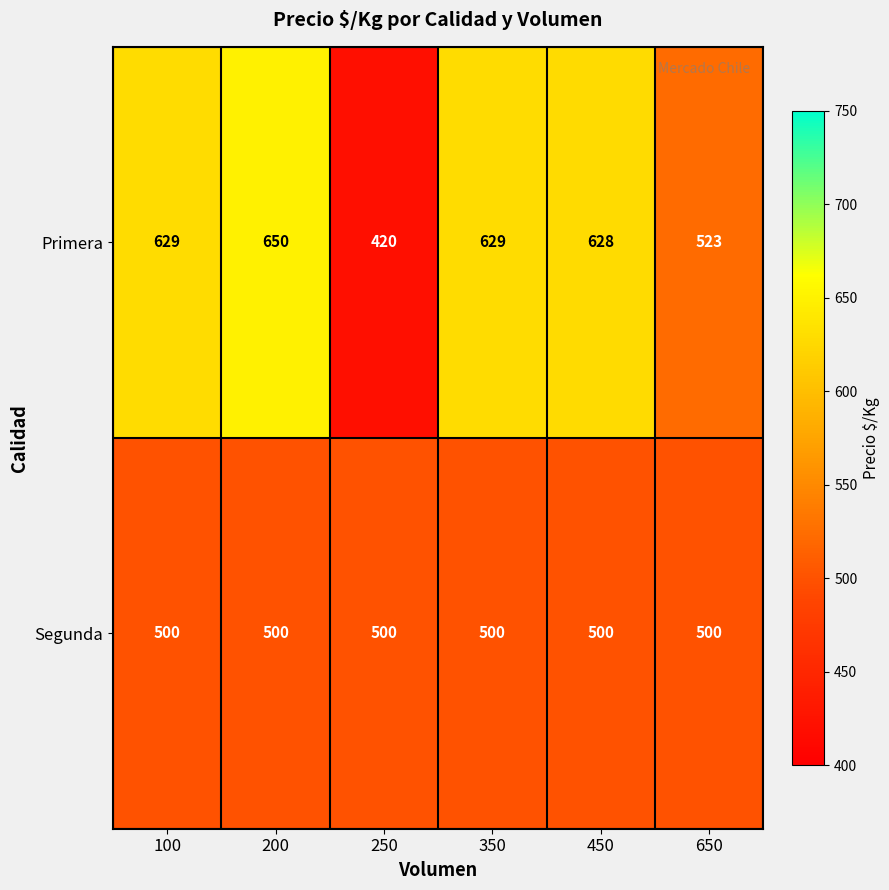

Which series has the largest total across all categories?

Primera